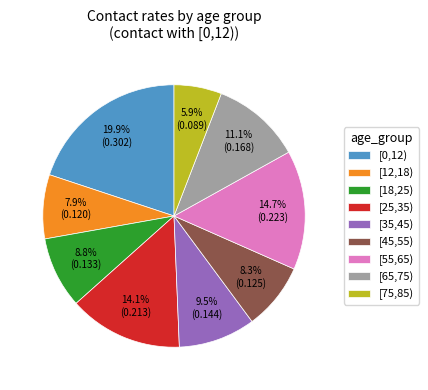

What is the smallest slice in the pie chart?

[75,85)